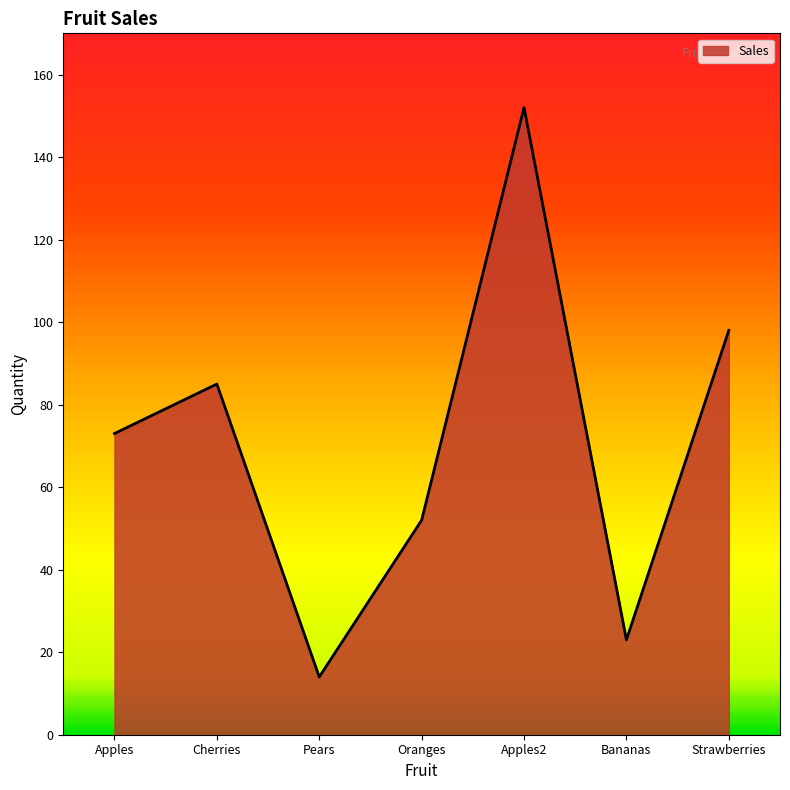

Which label corresponds to the largest value in the chart?

Apples2